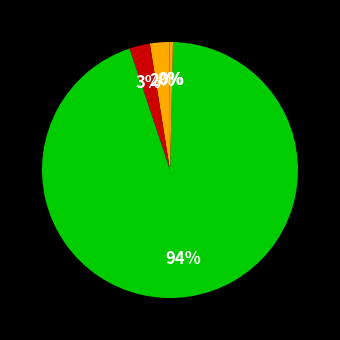

Rank the categories by value from highest to lowest.

Training Time, SMAPE, MAPE, Inference Time, MSE